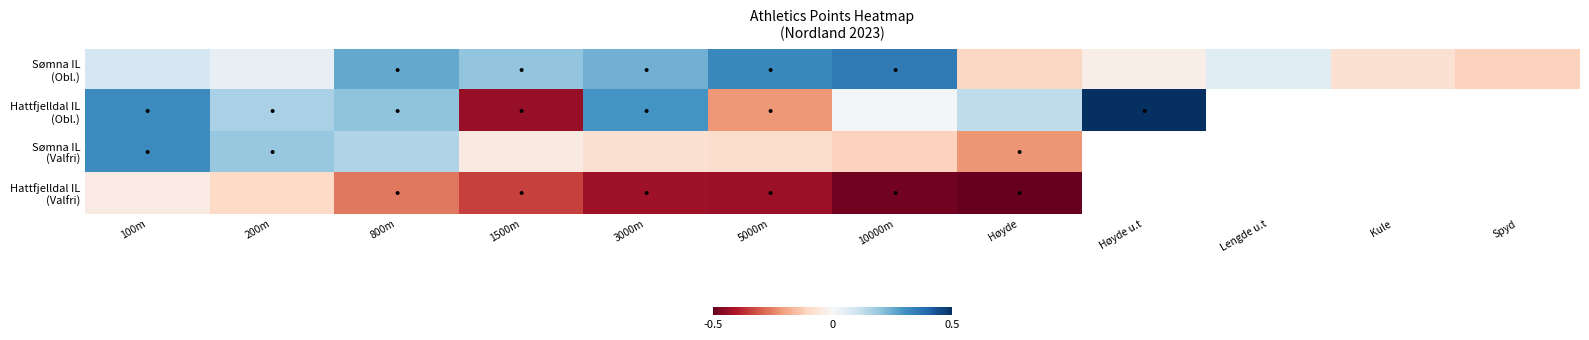

How many values in Sømna IL (Valfri) are below zero?

5